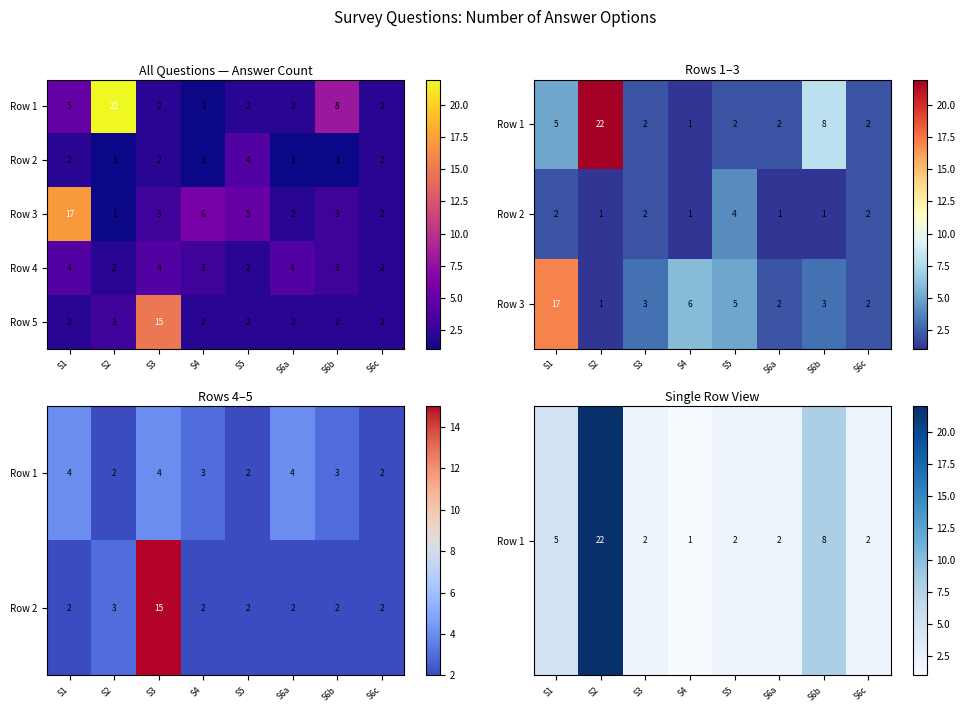

What is the total value across all series at S6a?

12